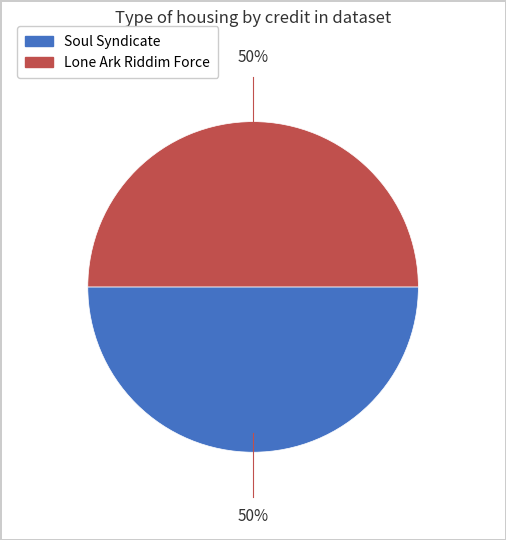

What is the ratio of the value at Lone Ark Riddim Force to the value at Soul Syndicate?

1.0